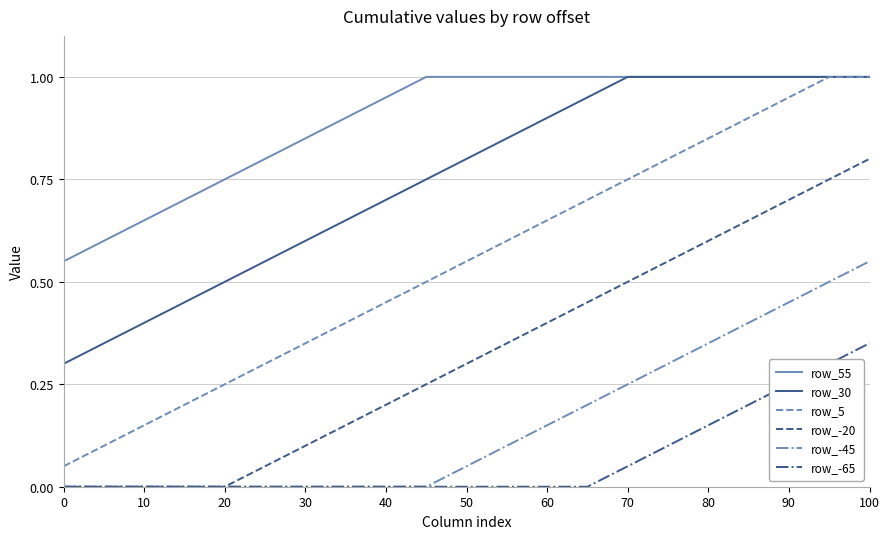

Which series has the largest range (max minus min)?

row_5